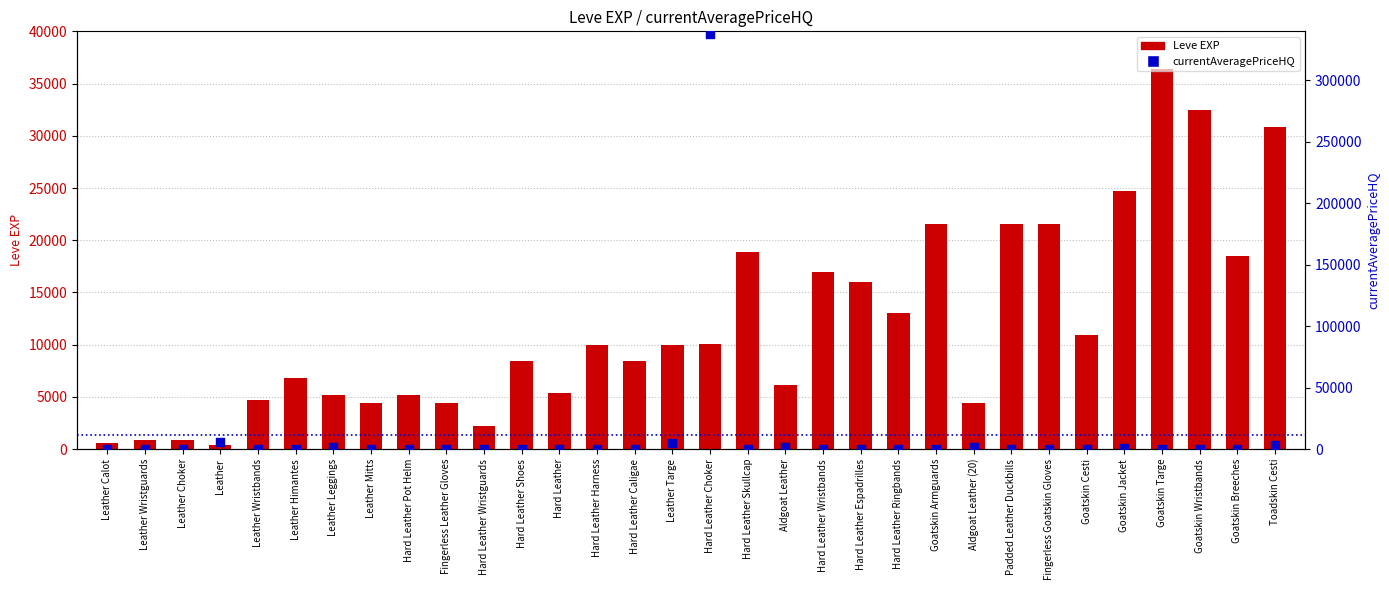

Which series has the largest total across all categories?

Leve EXP